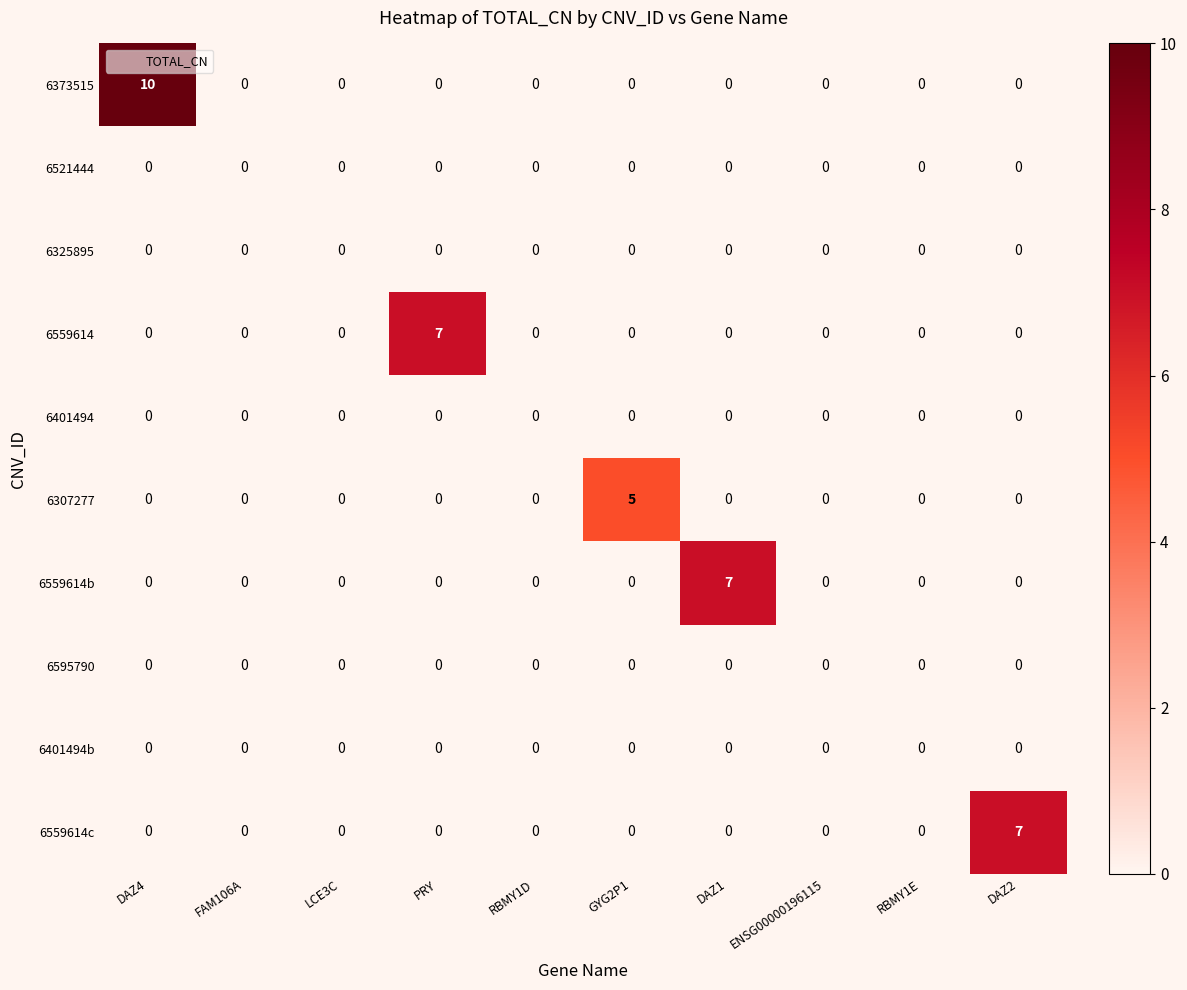

At which label does 6559614 reach its peak?

PRY